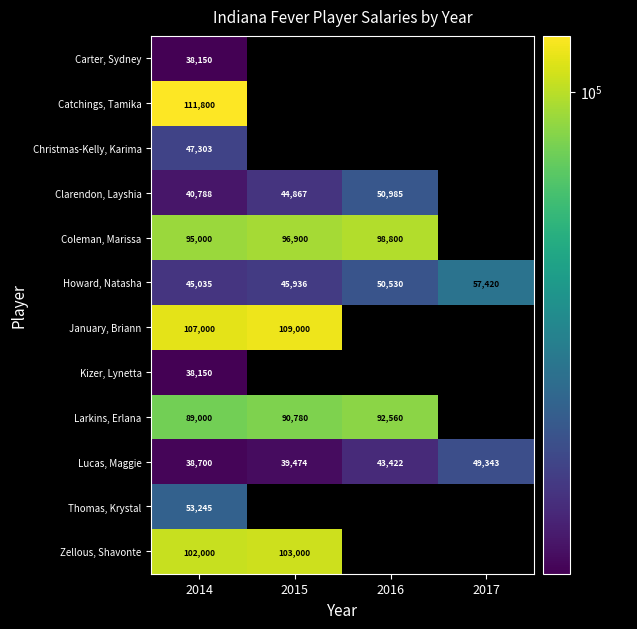

What is the greatest value displayed?

111800.0